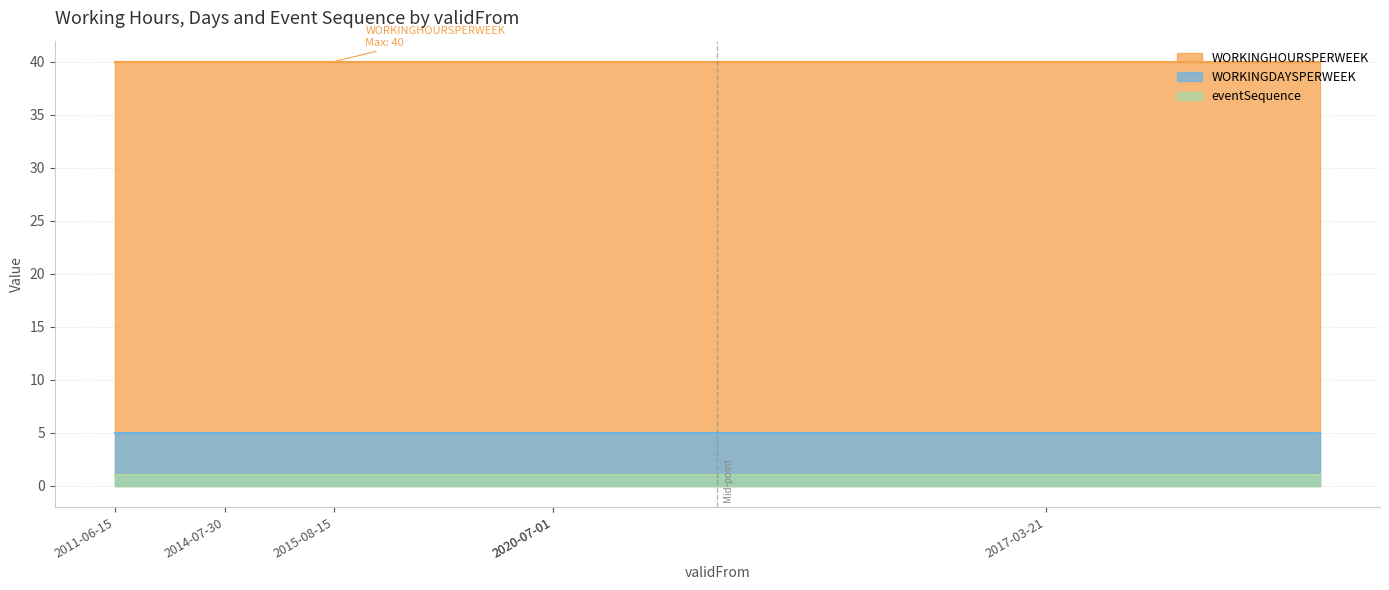

True or false: eventSequence and WORKINGDAYSPERWEEK intersect in this chart.

False